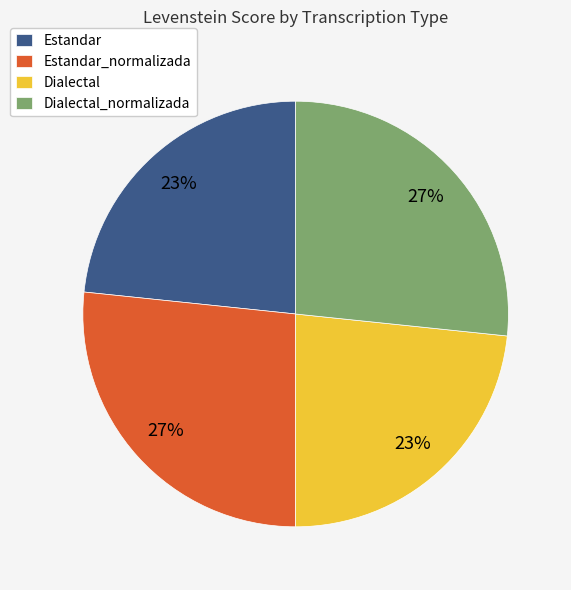

To the nearest percent, what percentage of the pie is Estandar?

23%